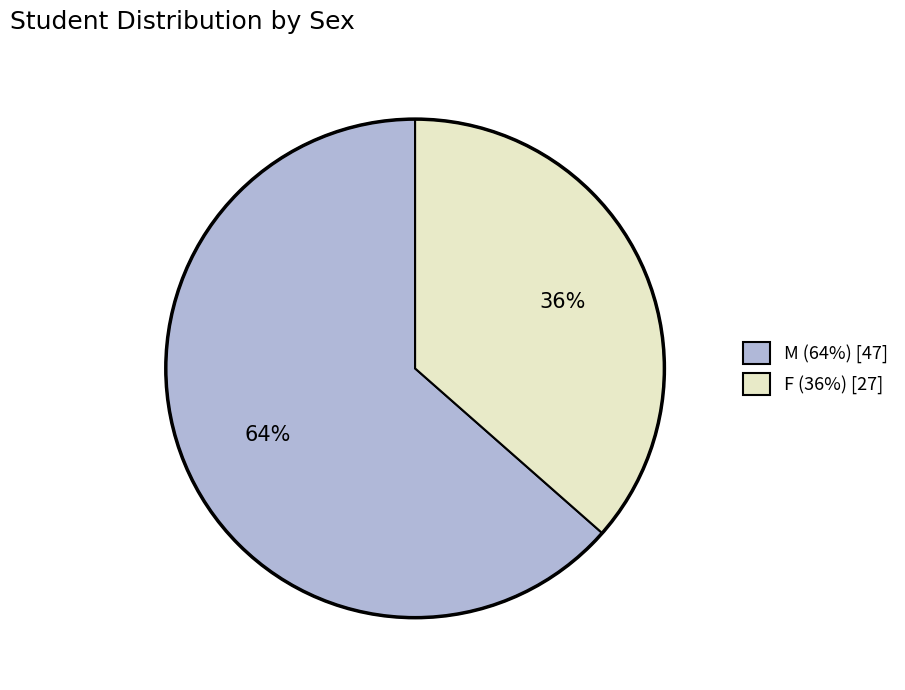

To the nearest percent, what portion does M represent?

64%